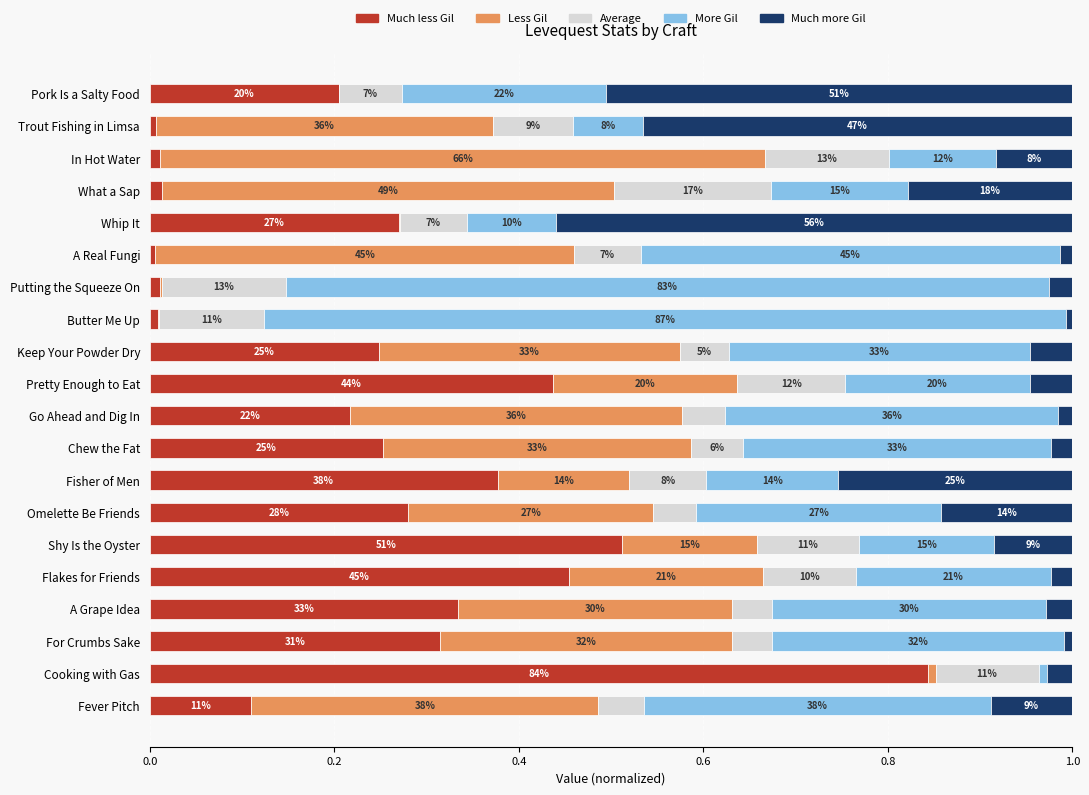

What are all the series names shown in the legend?

Much less Gil, Less Gil, Average, More Gil, Much more Gil